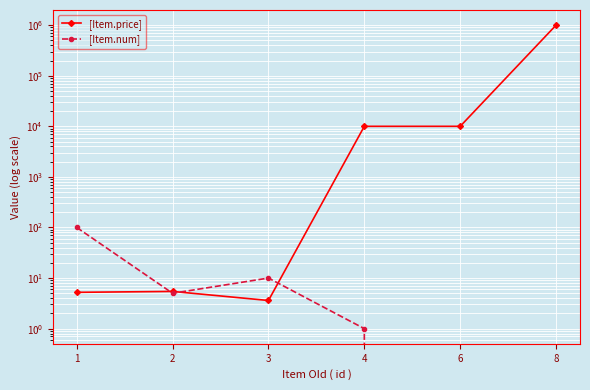

What is the sum of the [Item.num] values at 1 and 2?

105.0